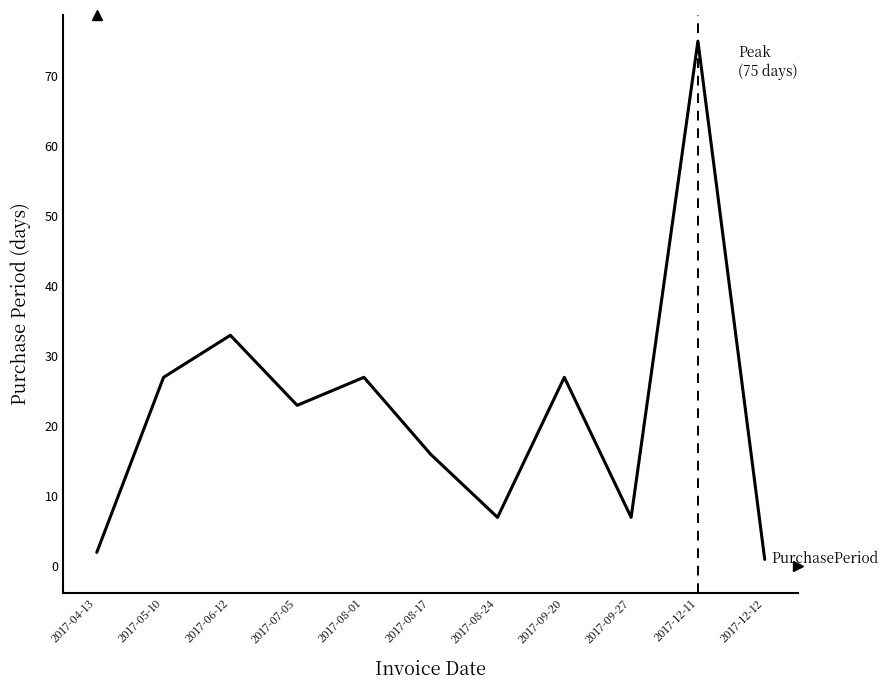

Reading right to left, what are all the values shown in this chart?

1	75	7	27	7	16	27	23	33	27	2